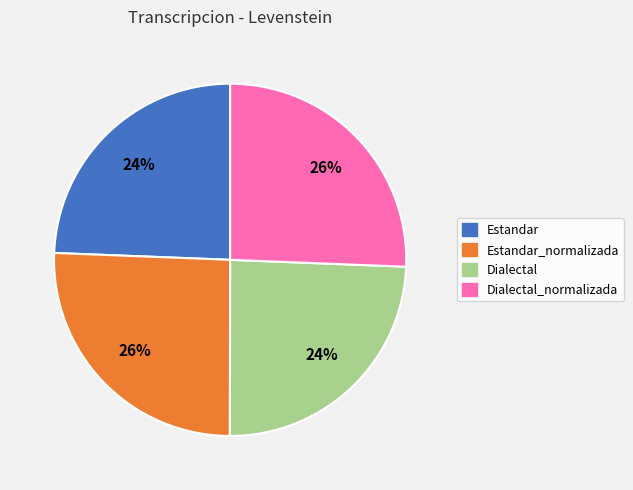

To the nearest percent, what is the average slice percentage?

25%